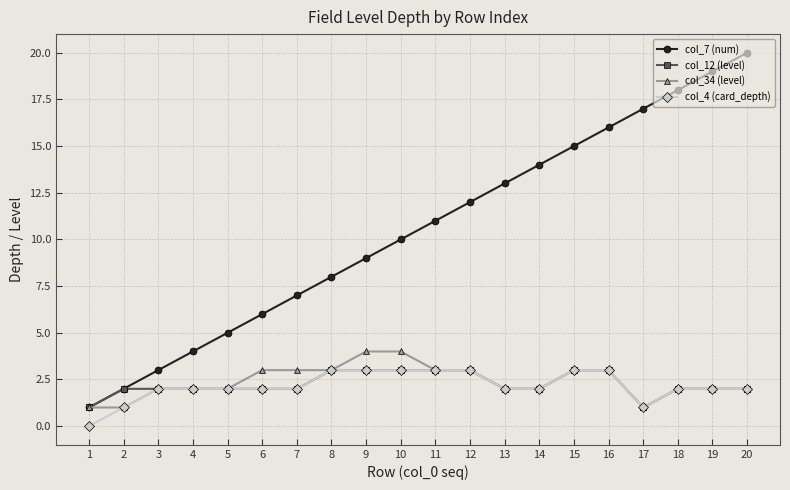

What is the total value across all series at 11?

20